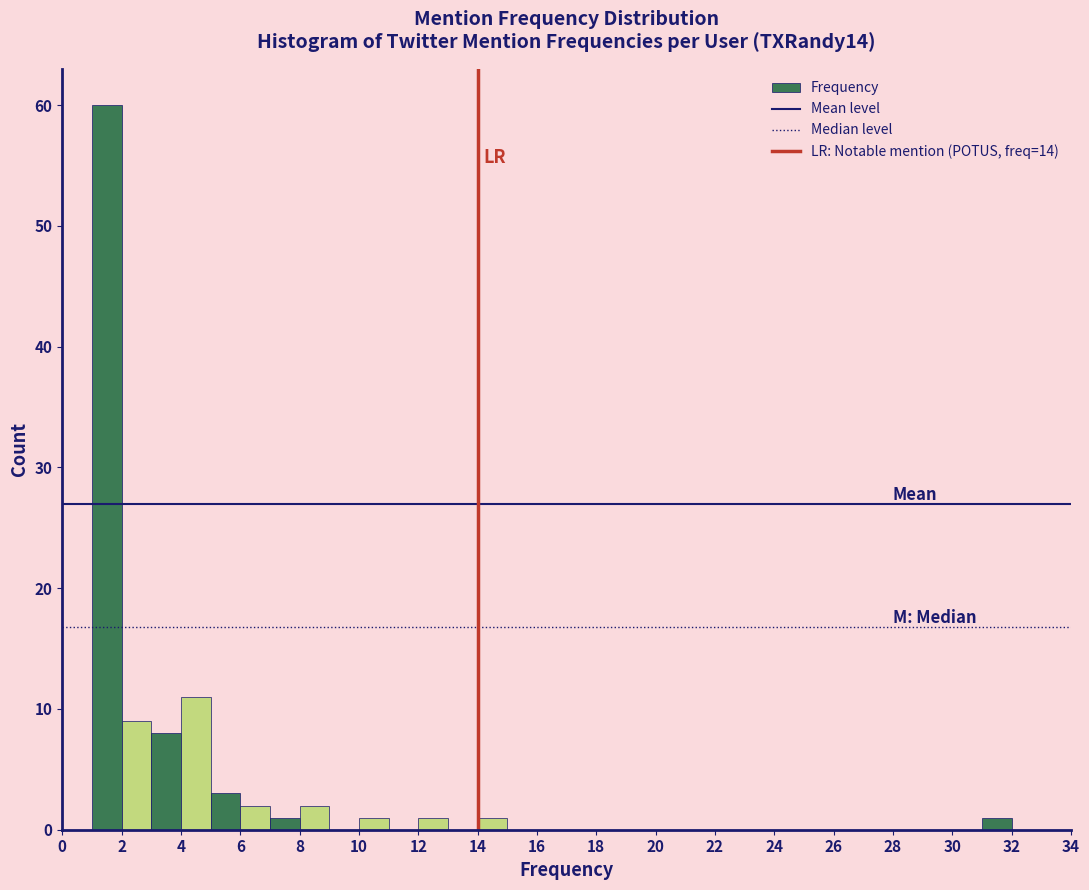

Reading left to right, list every bar in this chart as the range it spans on the x-axis followed by its height. The values are not printed on the chart, so give them approximately, as read against the axis.

1 to 2: 60
2 to 3: 9
3 to 4: 8
4 to 5: 11
5 to 6: 3
6 to 7: 2
7 to 8: 1
8 to 9: 2
9 to 10: 0
10 to 11: 1
11 to 12: 0
12 to 13: 1
13 to 14: 0
14 to 15: 1
15 to 16: 0
16 to 17: 0
17 to 18: 0
18 to 19: 0
19 to 20: 0
20 to 21: 0
21 to 22: 0
22 to 23: 0
23 to 24: 0
24 to 25: 0
25 to 26: 0
26 to 27: 0
27 to 28: 0
28 to 29: 0
29 to 30: 0
30 to 31: 0
31 to 32: 1
32 to 33: 0
33 to 34: 0